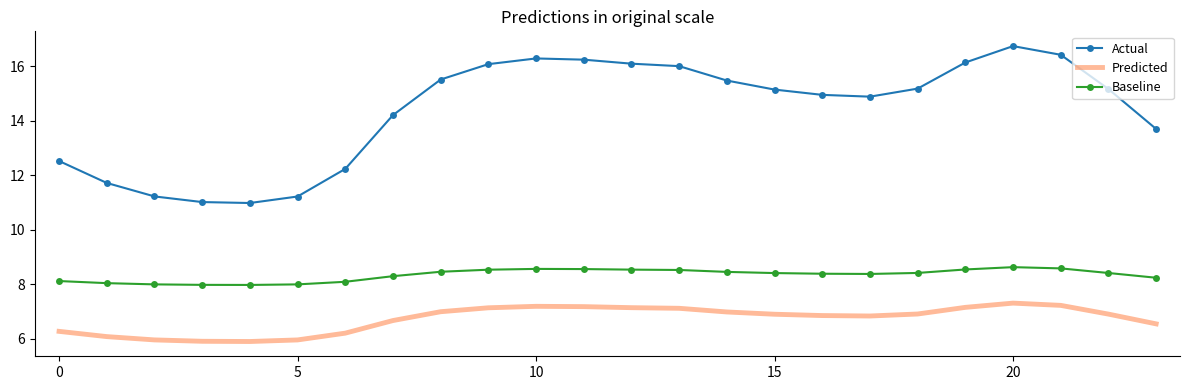

True or false: Predicted and Actual intersect in this chart.

False